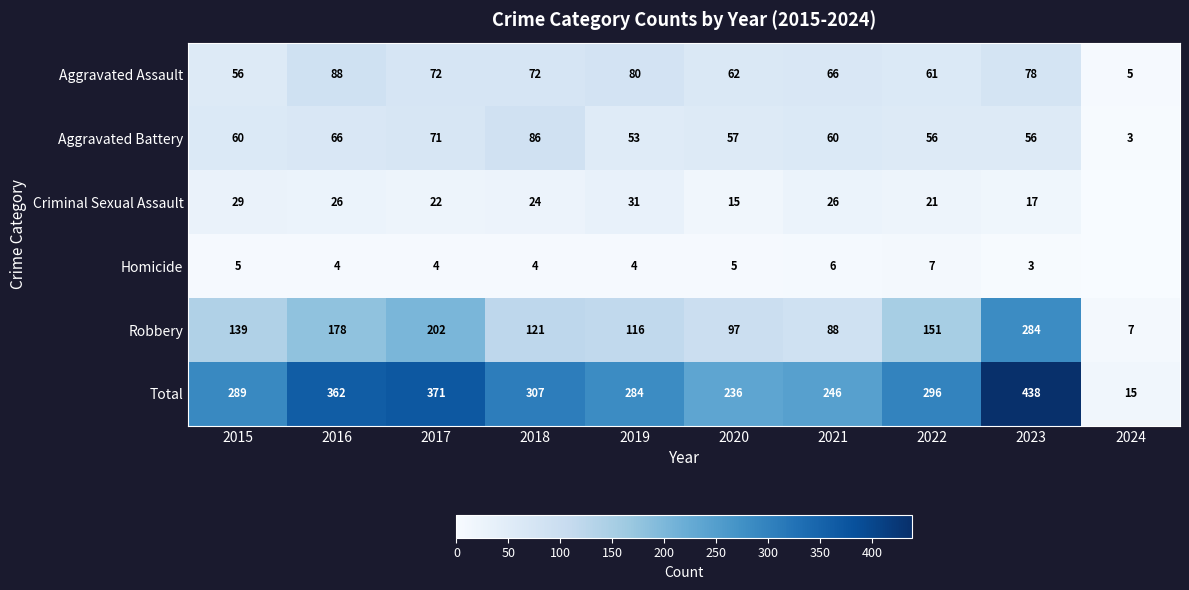

True or false: Criminal Sexual Assault has a value of 18 at 2021.

False